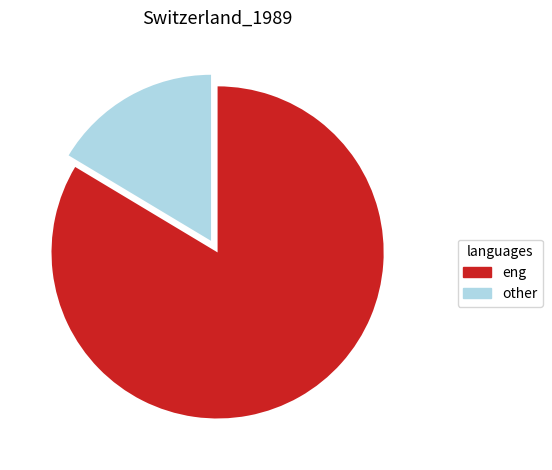

Which has a higher value, eng or other?

eng